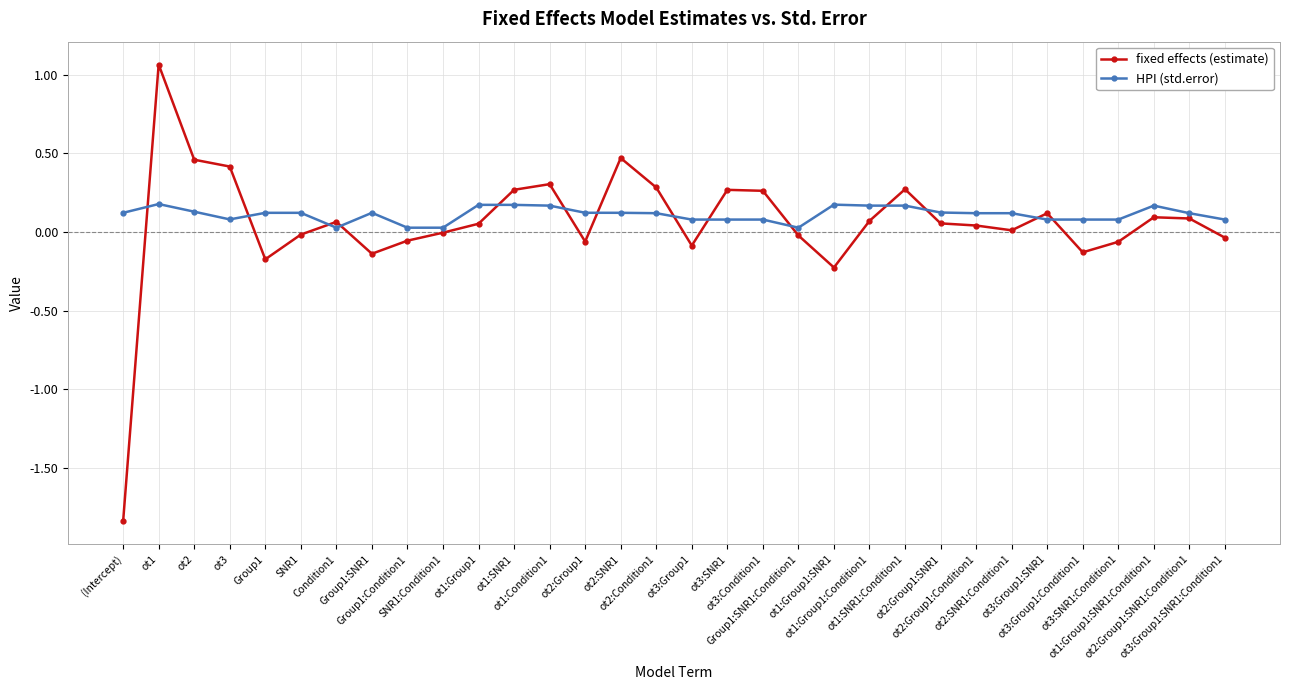

List the series in order of their peak value, lowest first.

HPI (std.error), fixed effects (estimate)